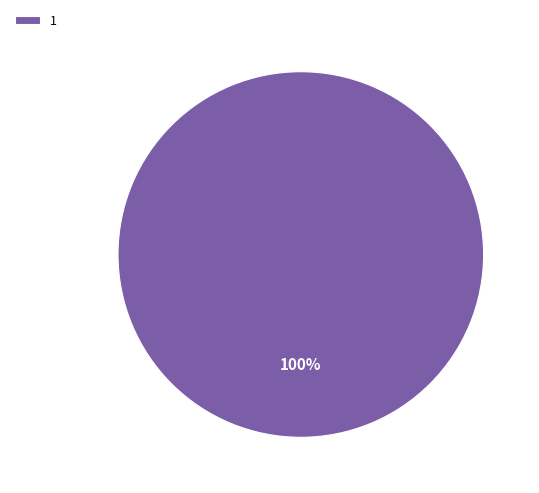

Is it true that 1 is 86% of the pie?

False